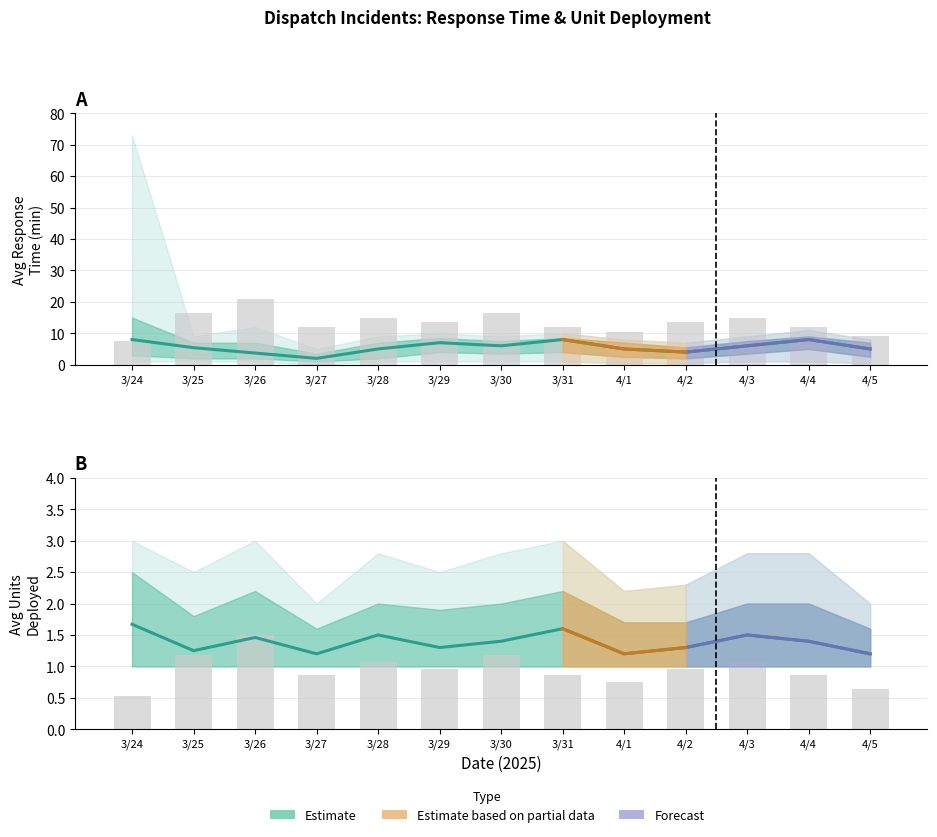

Rank the series at 4/4 from highest to lowest value.

Avg Response Min, Avg Units